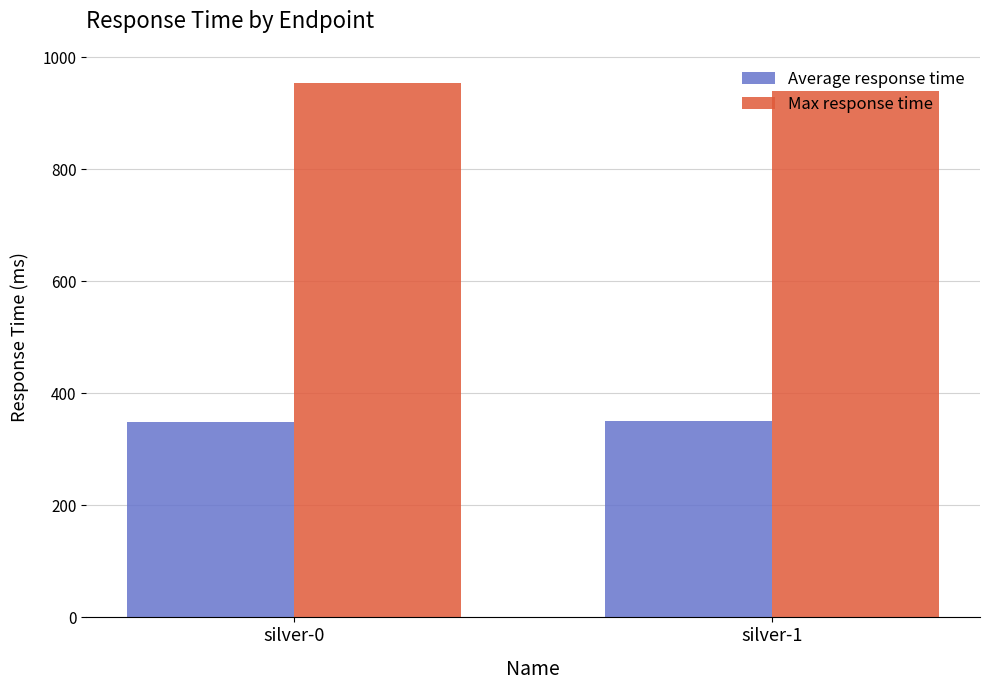

What is the sum of all Average response time values?

700